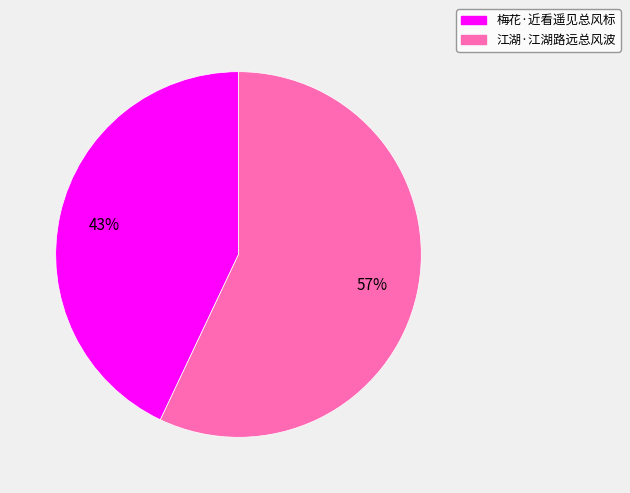

Is there any slice that represents more than half of the pie?

Yes